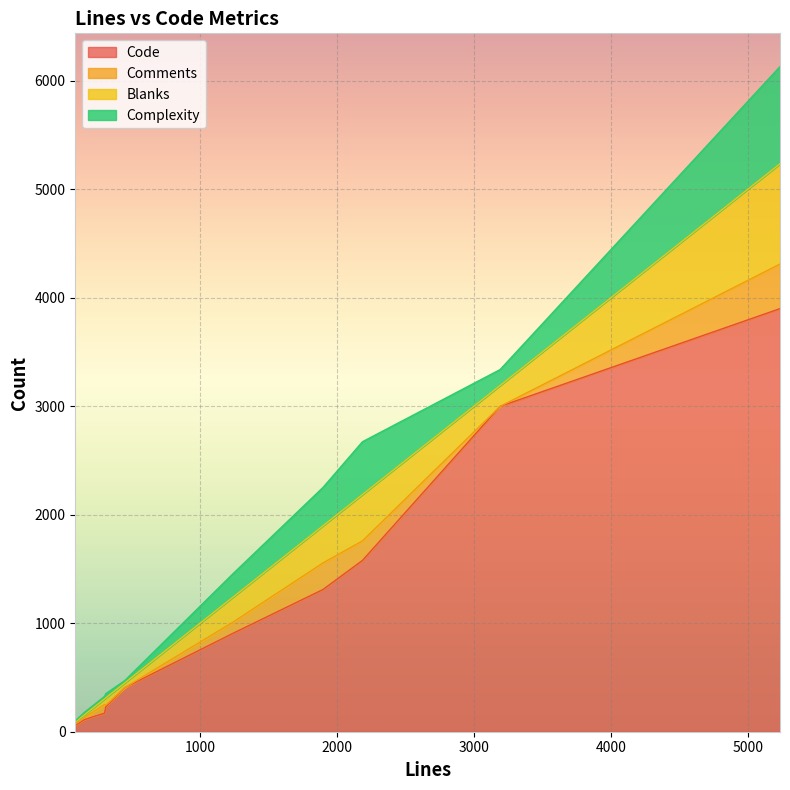

Where is Comments nearest to the value 205?

2186